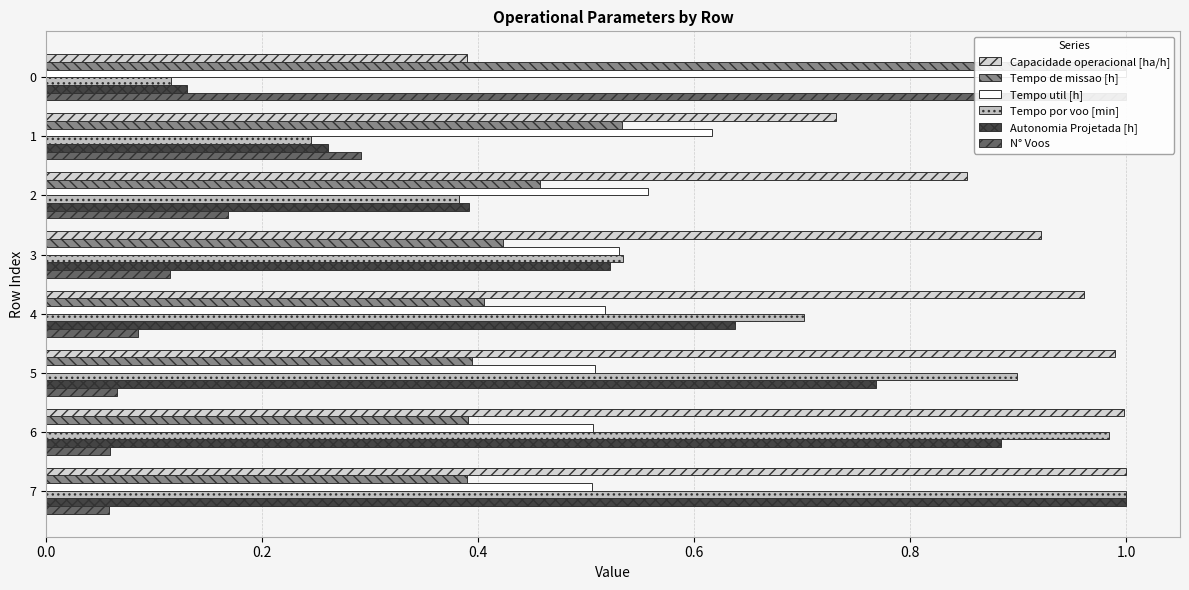

Does the chart contain any negative values?

No